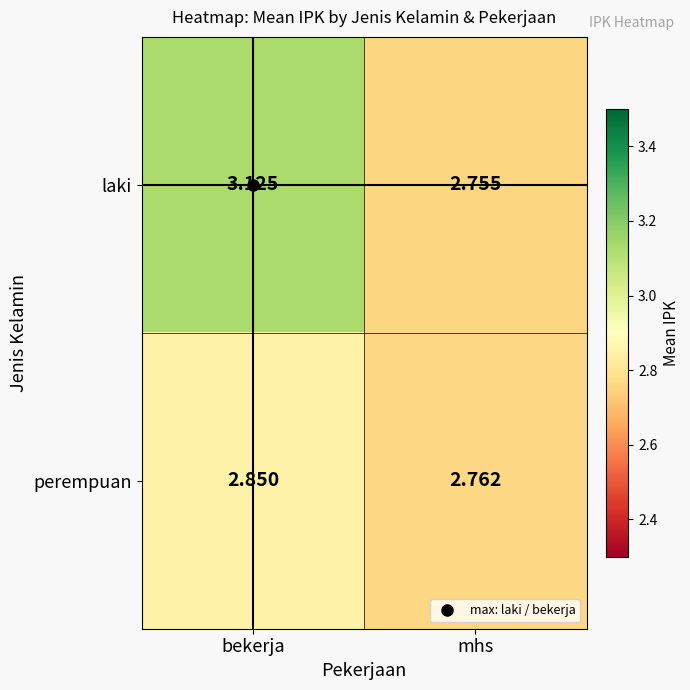

Which series changed the most between bekerja and mhs?

laki